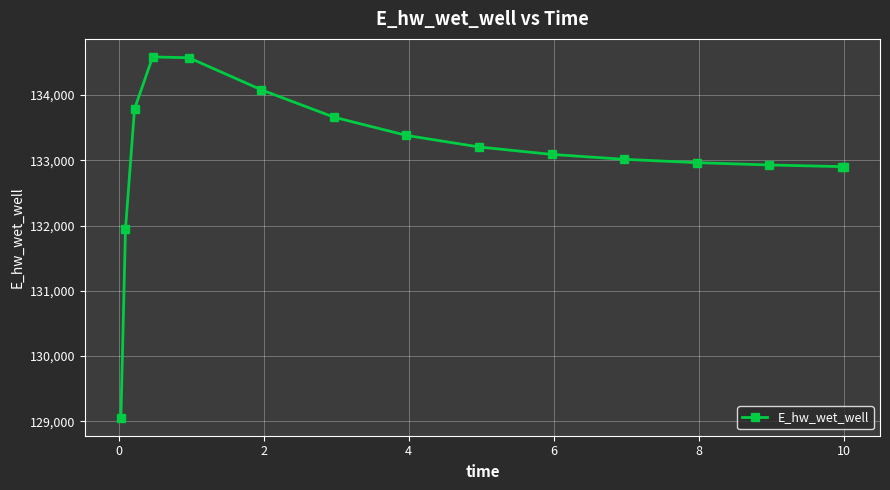

What is the sum of all values?

1996067.1